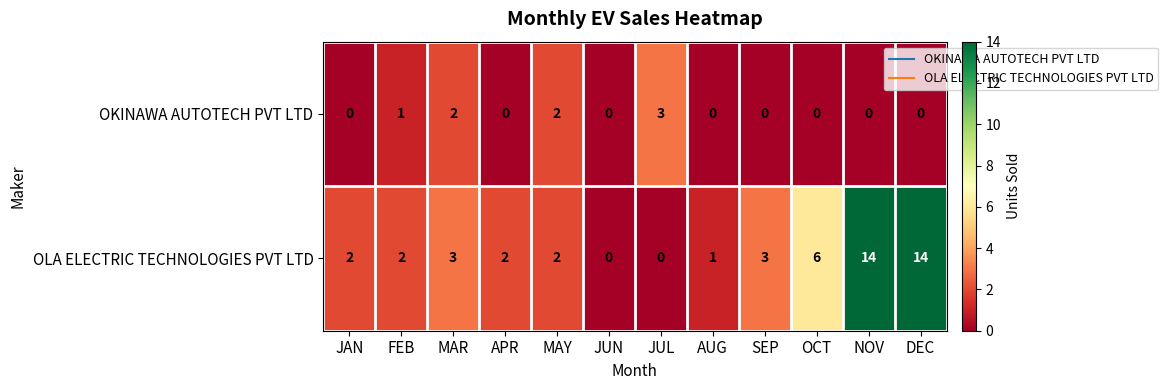

Where is OLA ELECTRIC TECHNOLOGIES PVT LTD nearest to the value 7?

OCT